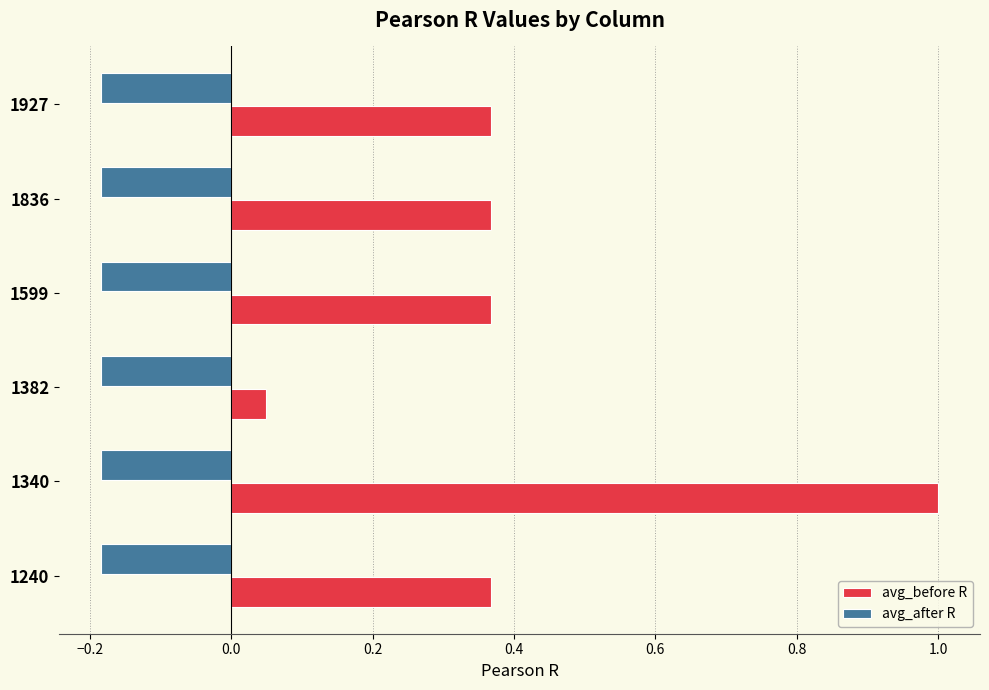

Which series has the widest spread of values?

avg_before R